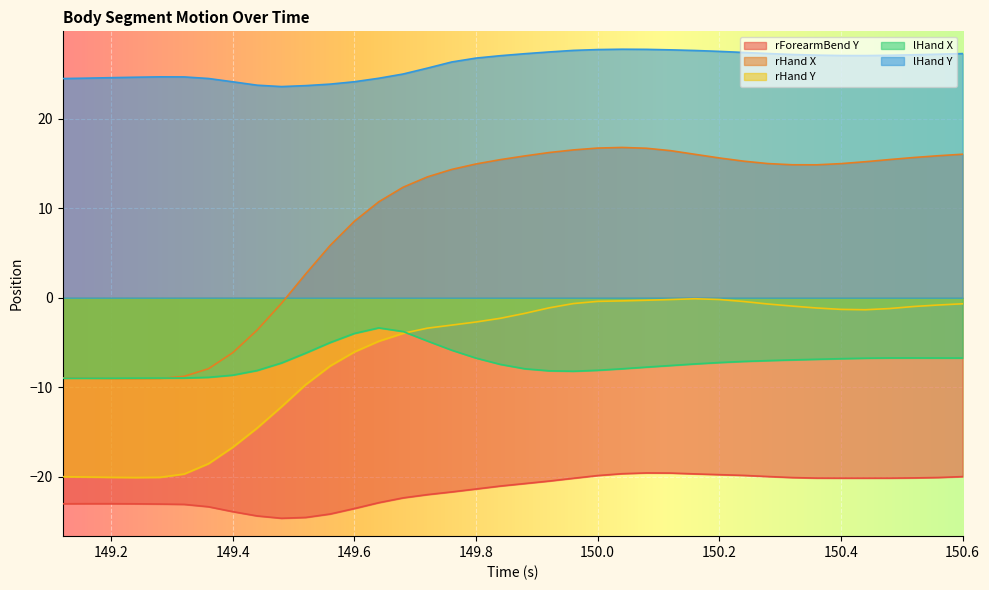

At how many categories does at least one series exceed 16?

38